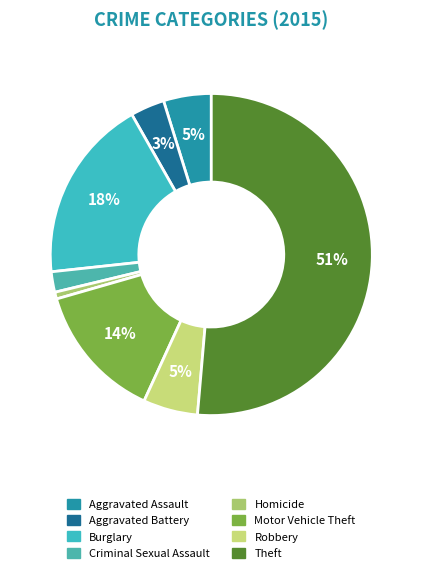

To the nearest percent, what is the difference between the largest and smallest slice percentages?

51%